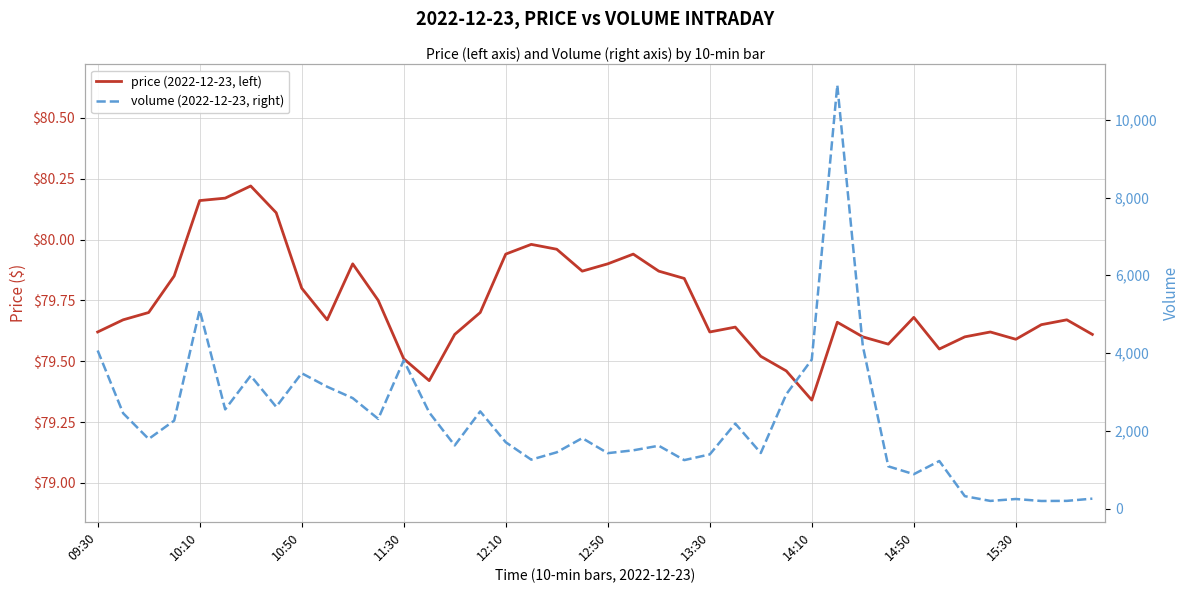

What is the sum of the price (2022-12-23, left) values at 10 and 25?

159.5